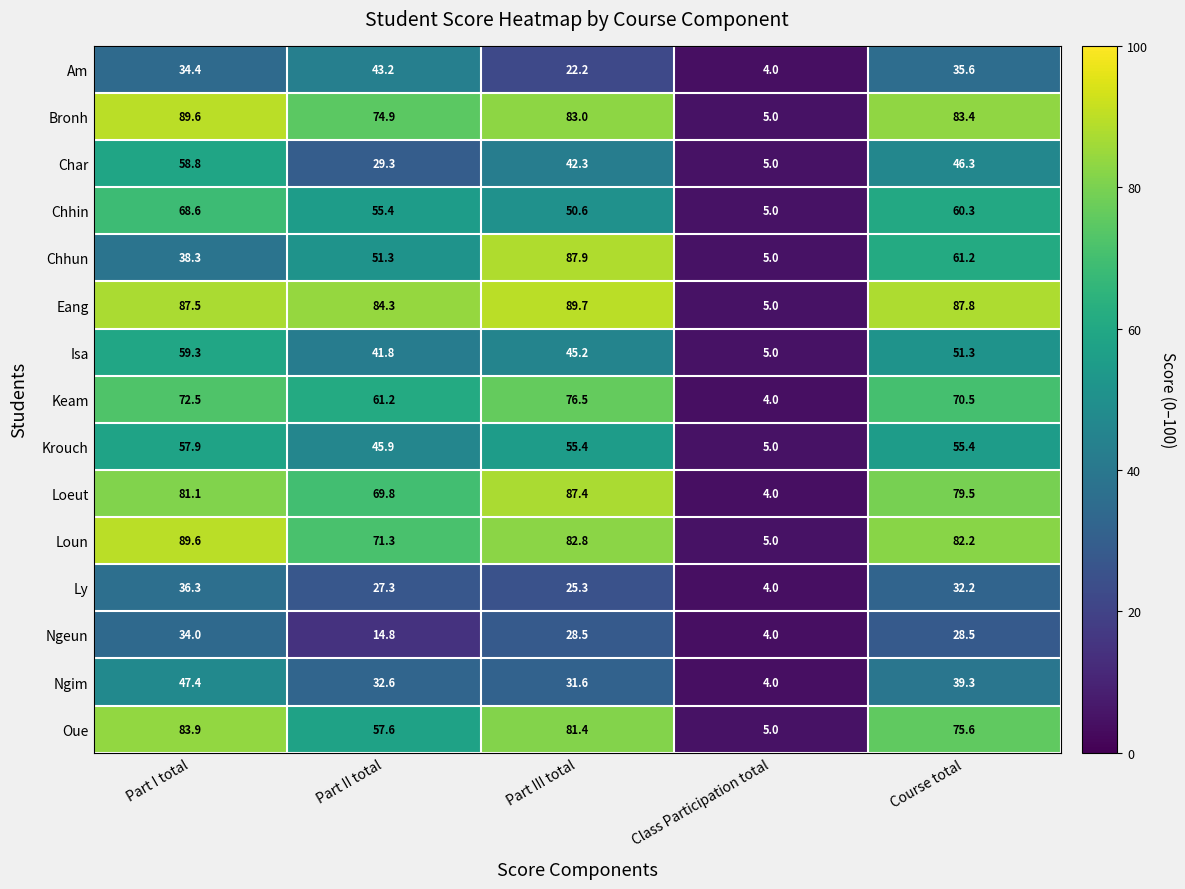

The value of Ngeun at Part I total is 34.0. True or false?

True